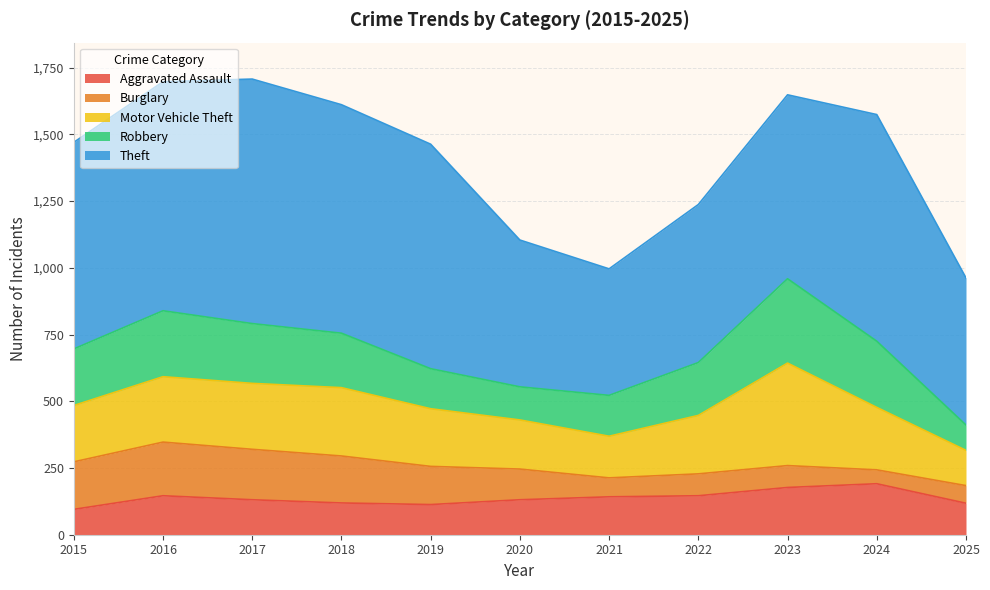

At which category does the chart reach its peak across all series?

2017